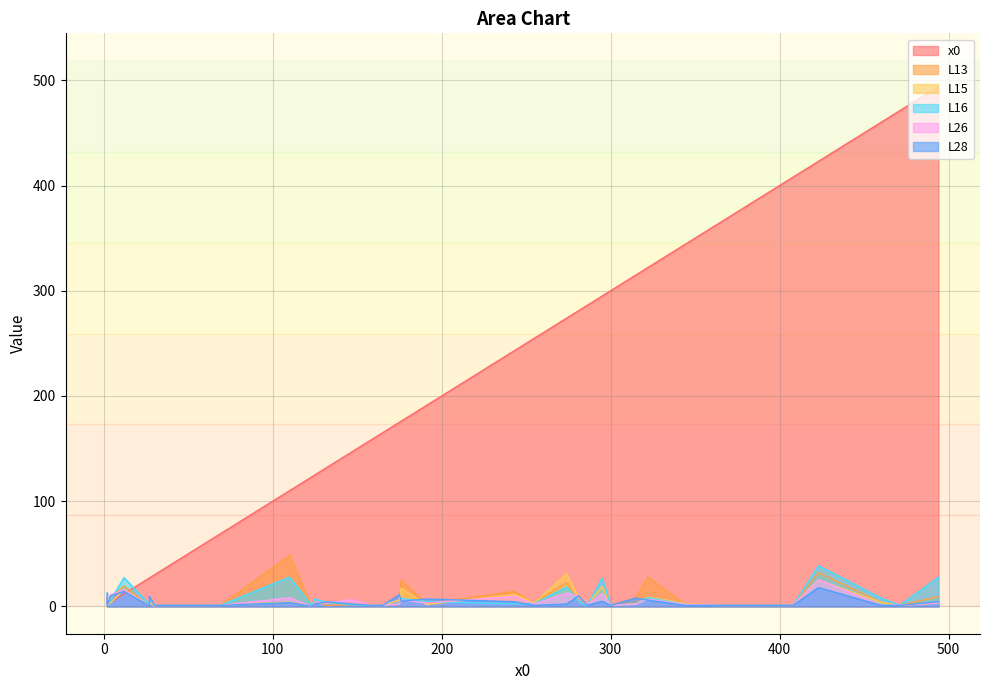

Reading left to right, what are all the values shown in this chart?

x0: 243=243.0	53=53.0	147=147.0	123=123.0	365=365.0	274=274.0	65=65.0	471=471.0	69=69.0	494=494.0	165=165.0	460=460.0	295=295.0	158=158.0	362=362.0	370=370.0	2=2.0	191=191.0	27=27.0	110=110.0	32=32.0	12=12.0	30=30.0	408=408.0	132=132.0	315=315.0	176=176.0	26=26.0	125=125.0	344=344.0	255=255.0	4=4.0	175=175.0	281=281.0	286=286.0	2=2.0	300=300.0	423=423.0	27=27.0	322=322.0
L13: 243=14.3	53=1.0	147=1.8	123=0.2	365=1.0	274=22.6	65=1.0	471=1.0	69=1.0	494=9.3	165=1.0	460=3.9	295=18.4	158=1.0	362=1.0	370=1.0	2=7.8	191=2.4	27=1.0	110=48.4	32=1.0	12=19.6	30=0.8	408=1.0	132=1.0	315=8.5	176=25.0	26=1.6	125=4.9	344=2.2	255=3.5	4=7.7	175=2.0	281=4.9	286=1.0	2=1.0	300=1.0	423=32.2	27=7.7	322=27.9
L15: 243=11.3	53=1.0	147=2.6	123=0.2	365=1.0	274=31.2	65=1.0	471=1.0	69=1.0	494=3.3	165=1.0	460=3.9	295=18.8	158=1.0	362=1.0	370=1.0	2=7.9	191=1.7	27=1.0	110=4.2	32=1.0	12=16.1	30=0.6	408=1.0	132=3.7	315=2.6	176=17.2	26=2.1	125=3.0	344=2.8	255=3.5	4=3.5	175=6.0	281=8.4	286=1.0	2=1.0	300=1.0	423=25.2	27=3.5	322=9.0
L16: 243=2.4	53=1.0	147=1.9	123=1.0	365=1.0	274=18.5	65=1.0	471=1.0	69=1.0	494=27.8	165=1.0	460=8.0	295=26.9	158=1.0	362=1.0	370=1.0	2=4.1	191=4.6	27=1.0	110=27.8	32=1.0	12=27.4	30=1.2	408=1.0	132=4.0	315=2.1	176=7.5	26=3.5	125=7.0	344=1.9	255=2.8	4=6.1	175=2.6	281=5.3	286=0.3	2=1.0	300=1.0	423=38.8	27=6.1	322=8.4
L26: 243=9.6	53=1.0	147=6.3	123=0.1	365=1.0	274=12.8	65=1.0	471=1.0	69=1.0	494=3.4	165=1.0	460=1.3	295=12.4	158=1.0	362=1.0	370=1.0	2=5.4	191=3.3	27=1.0	110=8.2	32=1.0	12=15.6	30=0.5	408=1.0	132=3.4	315=2.0	176=6.1	26=1.9	125=4.0	344=1.9	255=2.4	4=11.1	175=2.4	281=9.4	286=1.0	2=1.0	300=1.0	423=25.6	27=11.1	322=6.9
L28: 243=4.5	53=1.0	147=2.4	123=0.2	365=1.0	274=2.2	65=1.0	471=1.0	69=1.0	494=4.5	165=1.0	460=1.0	295=4.9	158=1.0	362=1.0	370=1.0	2=12.8	191=7.1	27=1.0	110=3.7	32=1.0	12=14.3	30=1.1	408=1.0	132=4.3	315=8.0	176=5.0	26=1.5	125=2.5	344=1.0	255=1.0	4=10.0	175=11.2	281=10.0	286=1.0	2=1.0	300=1.0	423=17.9	27=10.0	322=6.0